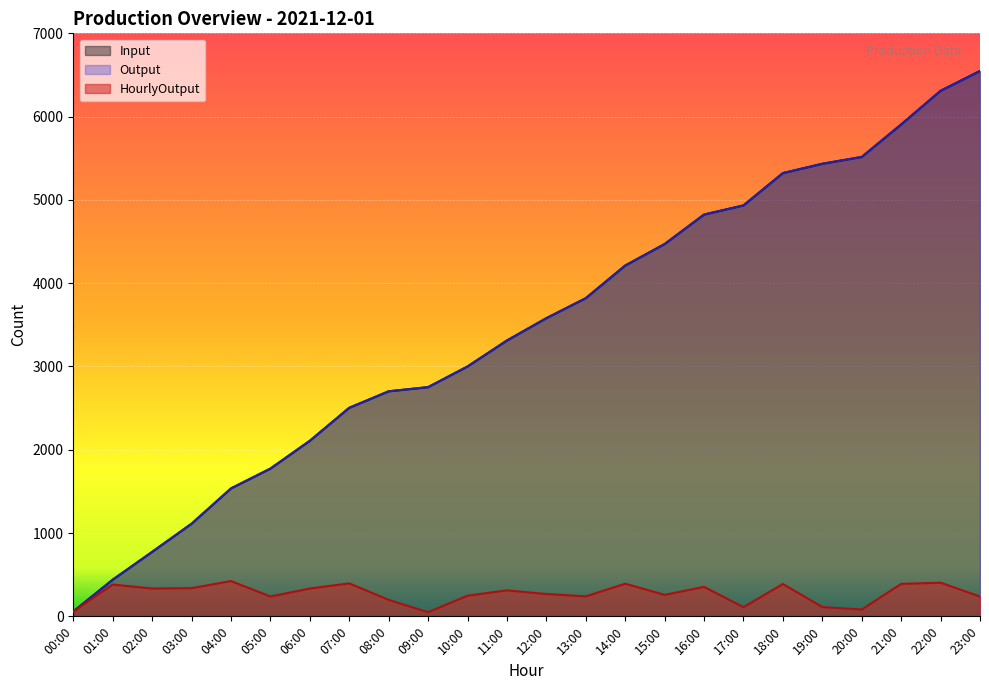

At which label does Input reach its minimum?

00:00